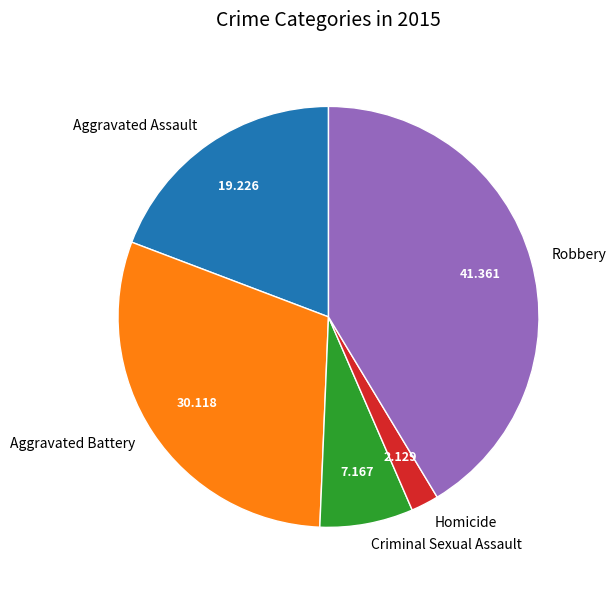

Rank the categories by value from lowest to highest.

Homicide, Criminal Sexual Assault, Aggravated Assault, Aggravated Battery, Robbery